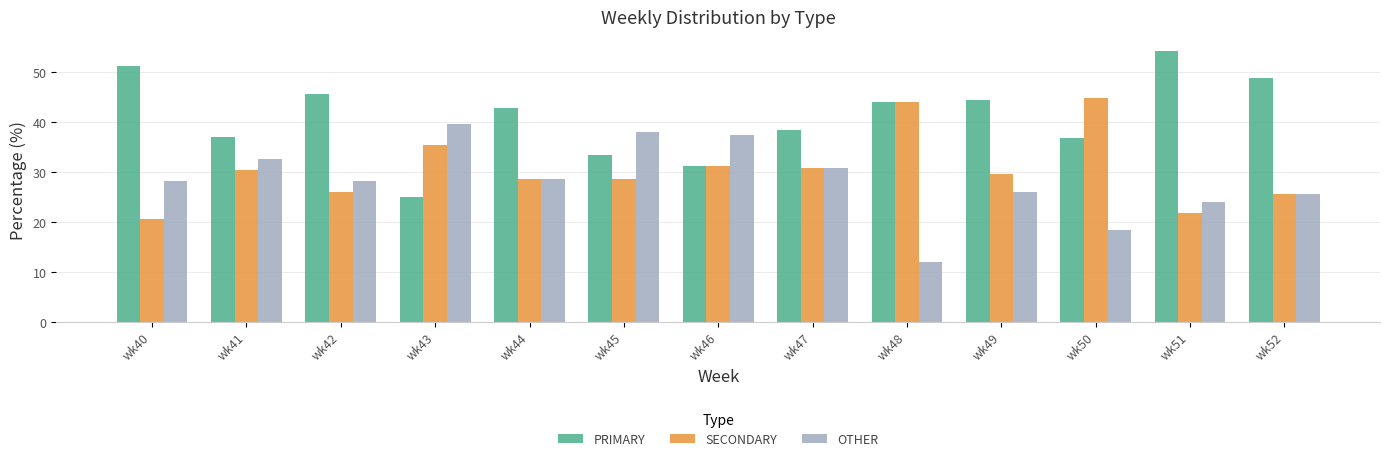

What are all the series names shown in the legend?

PRIMARY, SECONDARY, OTHER